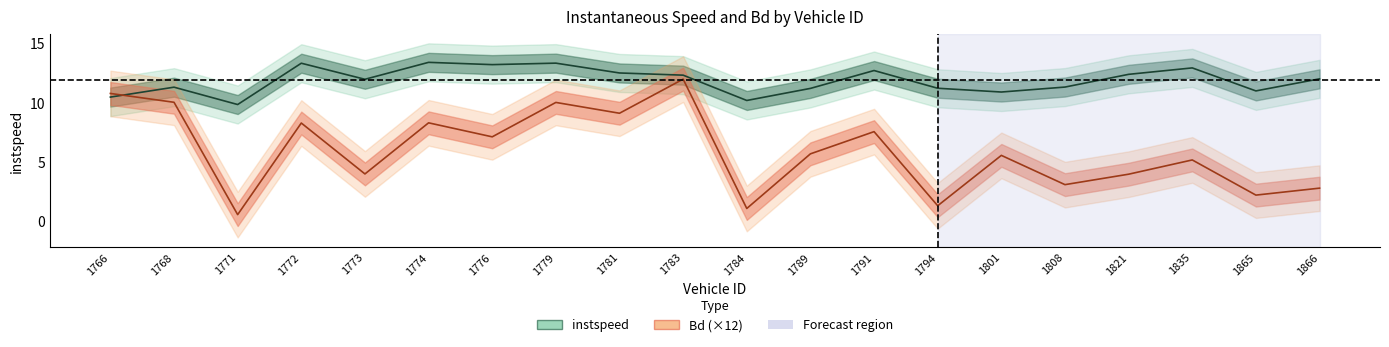

List the labels in order of instspeed value, largest first.

1774, 1779, 1772, 1776, 1835, 1791, 1781, 1821, 1783, 1866, 1773, 1808, 1768, 1794, 1789, 1865, 1801, 1766, 1784, 1771